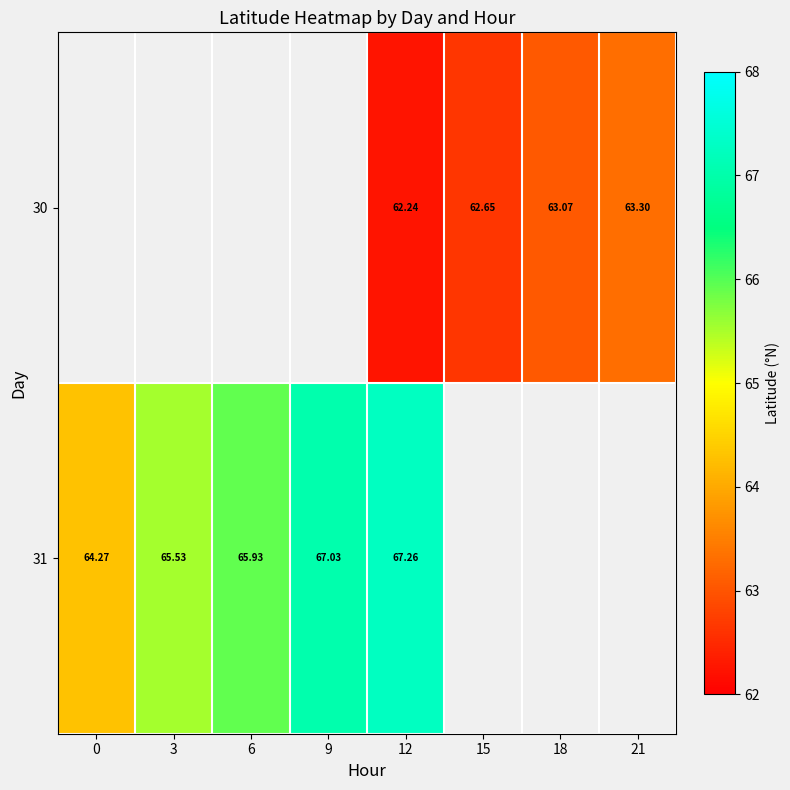

What is the maximum value shown in the chart?

67.3